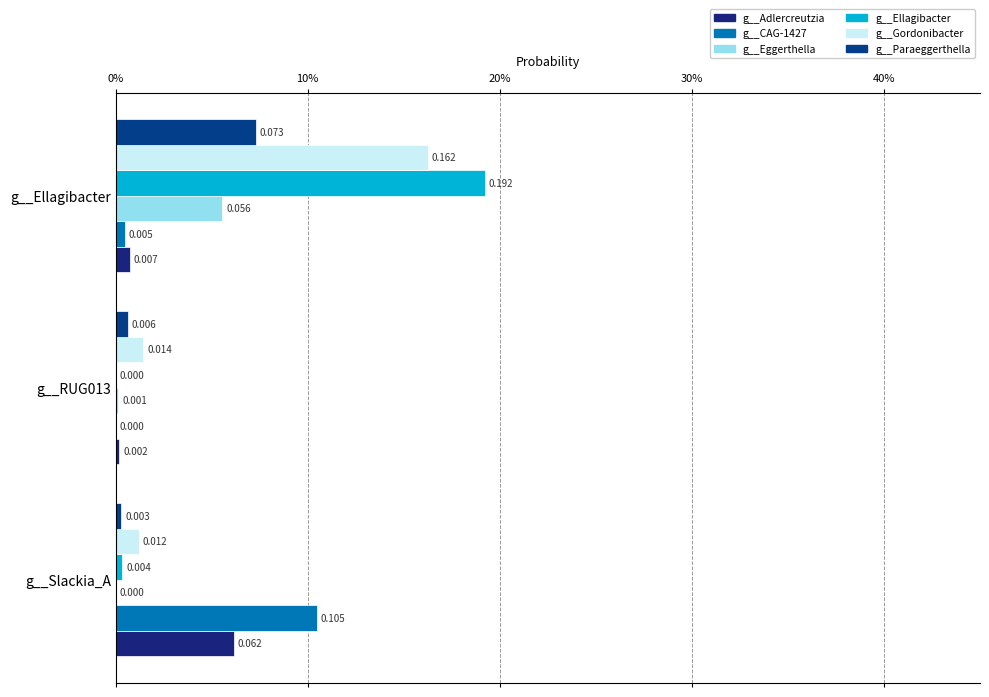

Reading right to left, what are all the values shown in this chart?

g__Adlercreutzia: 0.0	0.0	0.1
g__CAG-1427: 0.0	0.0	0.1
g__Eggerthella: 0.1	0.0	0.0
g__Ellagibacter: 0.2	0.0	0.0
g__Gordonibacter: 0.2	0.0	0.0
g__Paraeggerthella: 0.1	0.0	0.0